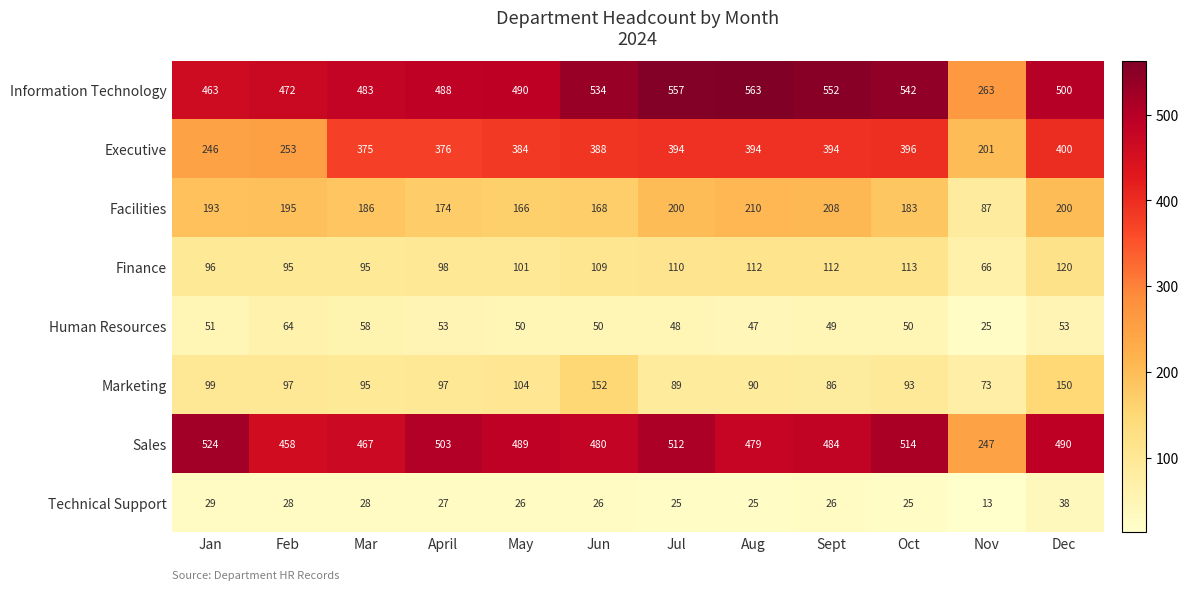

At which category is the sum across all series the highest?

Dec